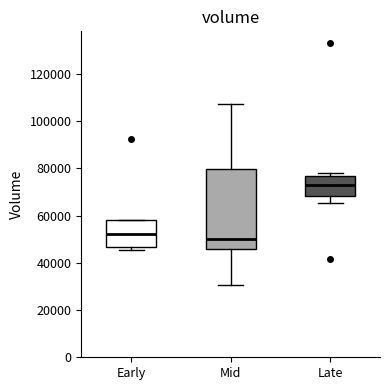

Reading left to right, transcribe this box plot: for each box, give where its median line is, the range the box spans, and where its two whiskers end, as read against the y-axis. The values are not printed on the chart, so give them approximately, as read against the axis.

Early: median 52000, box 46000 to 58000, whiskers 46000 (just below the box's lower edge) to 58000
Mid: median 50000, box 46000 to 80000, whiskers 30000 to 108000
Late: median 72000, box 68000 to 76000, whiskers 66000 to 78000